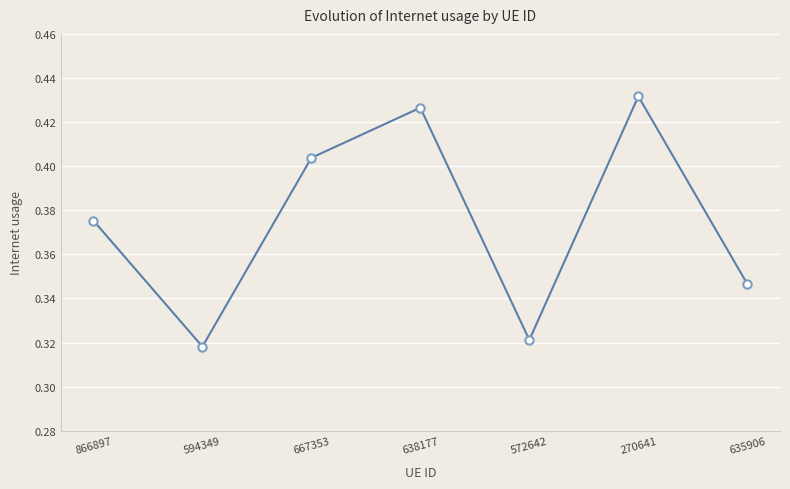

How many values are between 0 and 1?

7